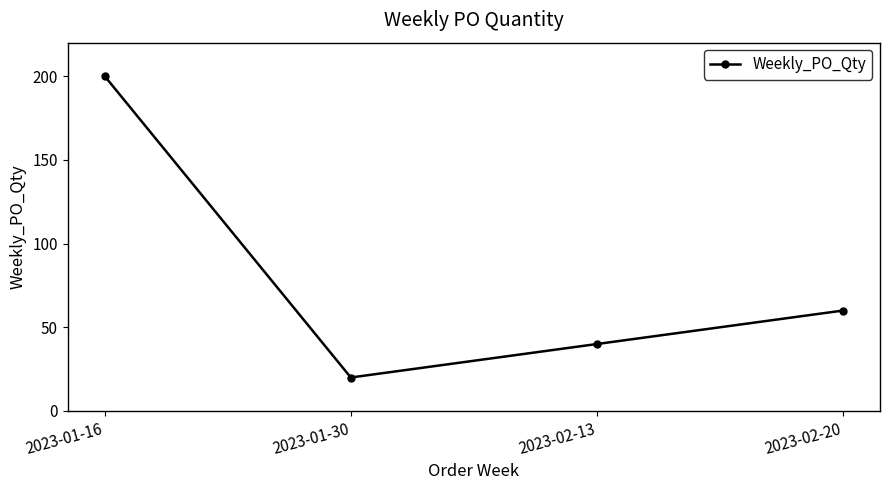

What position from the right is 2023-01-16?

4